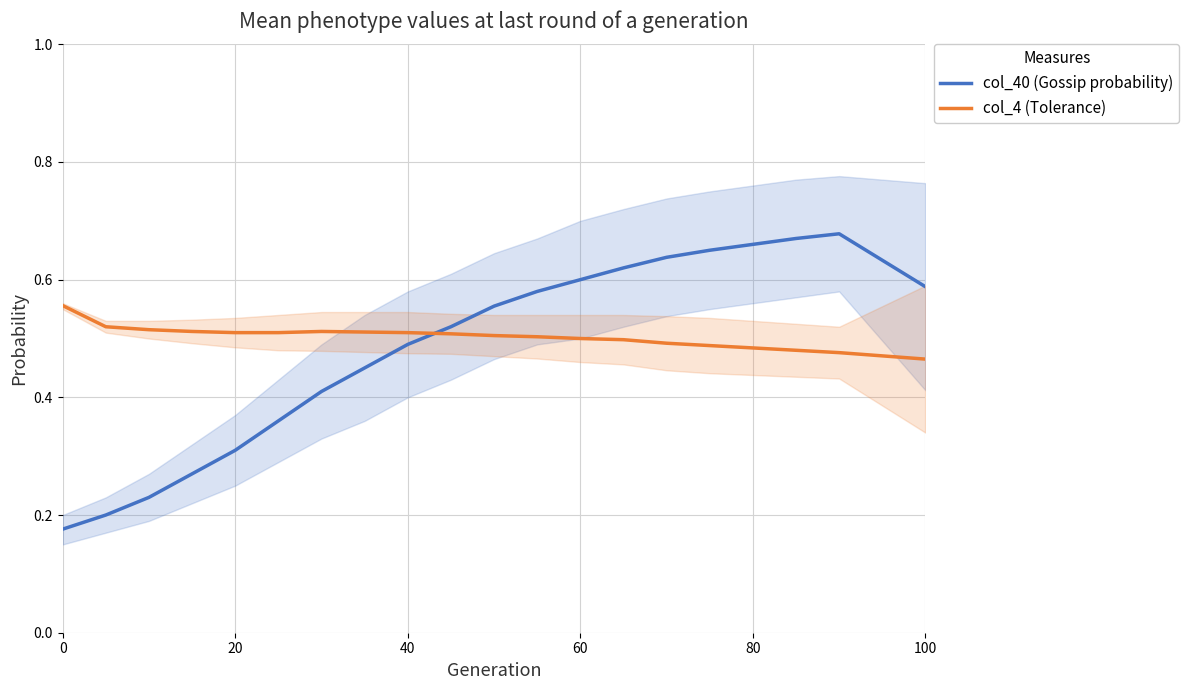

Does the chart display data point markers on the line(s)?

No